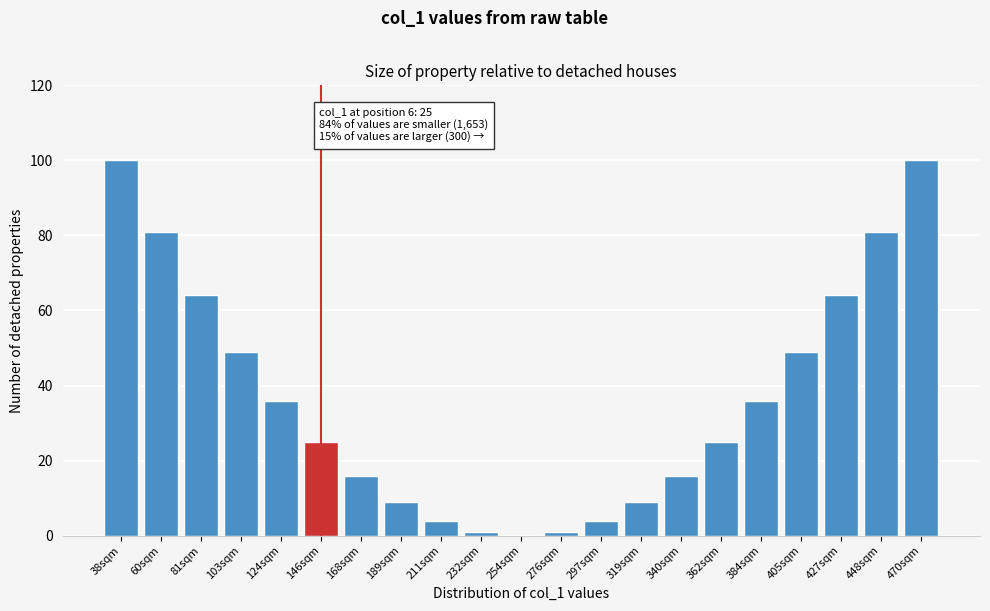

Reading left to right, list all the values displayed in this chart.

38sqm=100	60sqm=81	81sqm=64	103sqm=49	124sqm=36	146sqm=25	168sqm=16	189sqm=9	211sqm=4	232sqm=1	254sqm=0	276sqm=1	297sqm=4	319sqm=9	340sqm=16	362sqm=25	384sqm=36	405sqm=49	427sqm=64	448sqm=81	470sqm=100